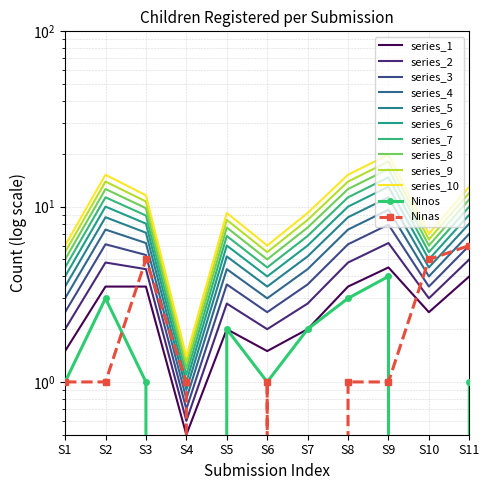

How many interior local peaks does the Ninos series have?

3